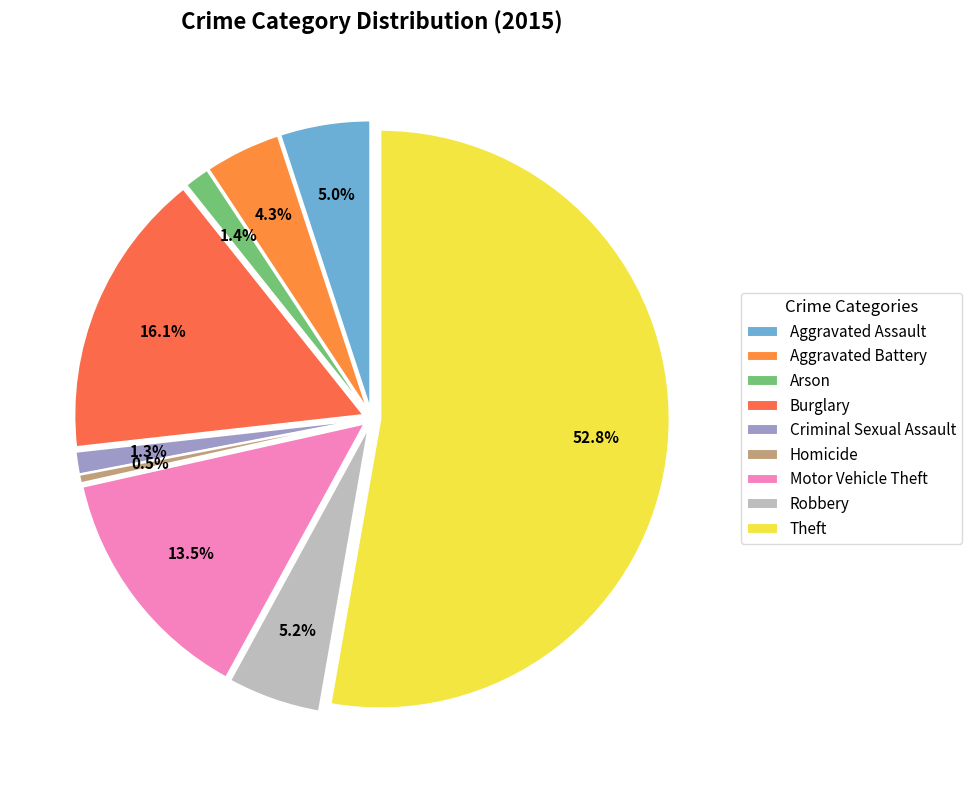

Approximately how many times larger is the value at Aggravated Assault compared to Theft?

0.1